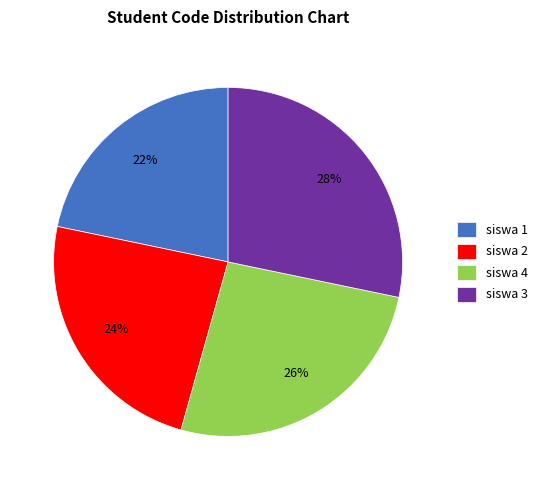

To the nearest percent, what portion does siswa 2 represent?

24%